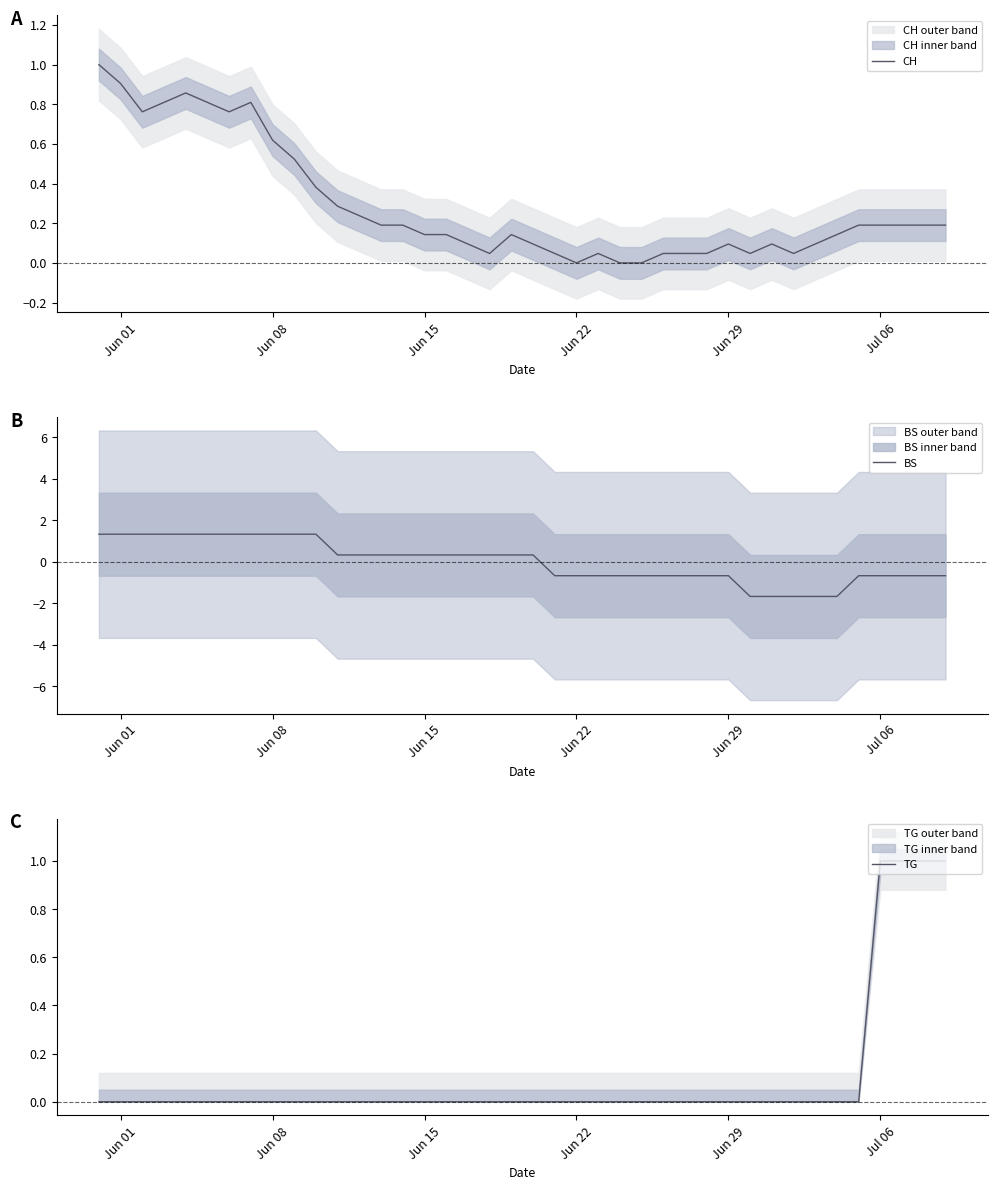

What is the maximum value for CH?

1.0